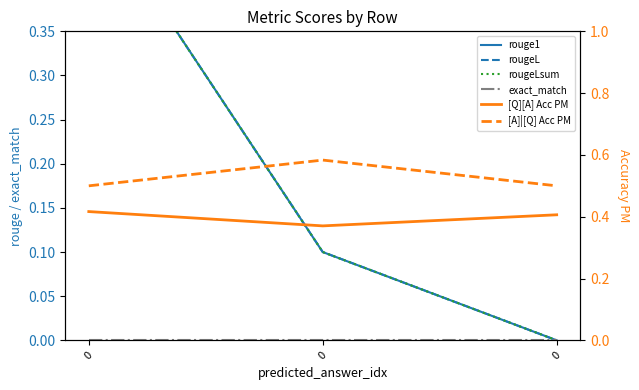

Reading right to left, what are all the values shown in this chart?

rouge1: 0=0.0	0=0.1	0=0.5
rougeL: 0=0.0	0=0.1	0=0.5
rougeLsum: 0=0.0	0=0.1	0=0.5
exact_match: 0=0.0	0=0.0	0=0.0
[Q][A] Acc PM: 0=0.4	0=0.4	0=0.4
[A]|[Q] Acc PM: 0=0.5	0=0.6	0=0.5